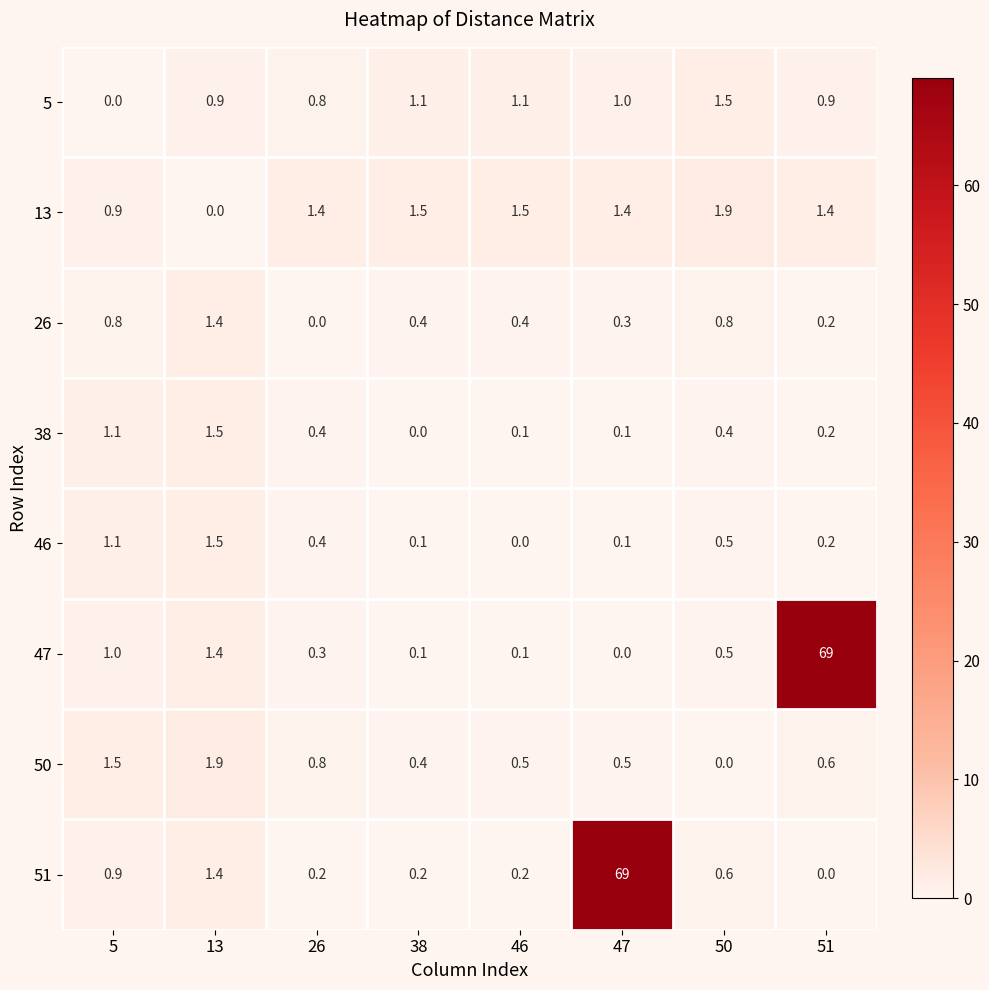

What is the total value across all series at 50?

6.2